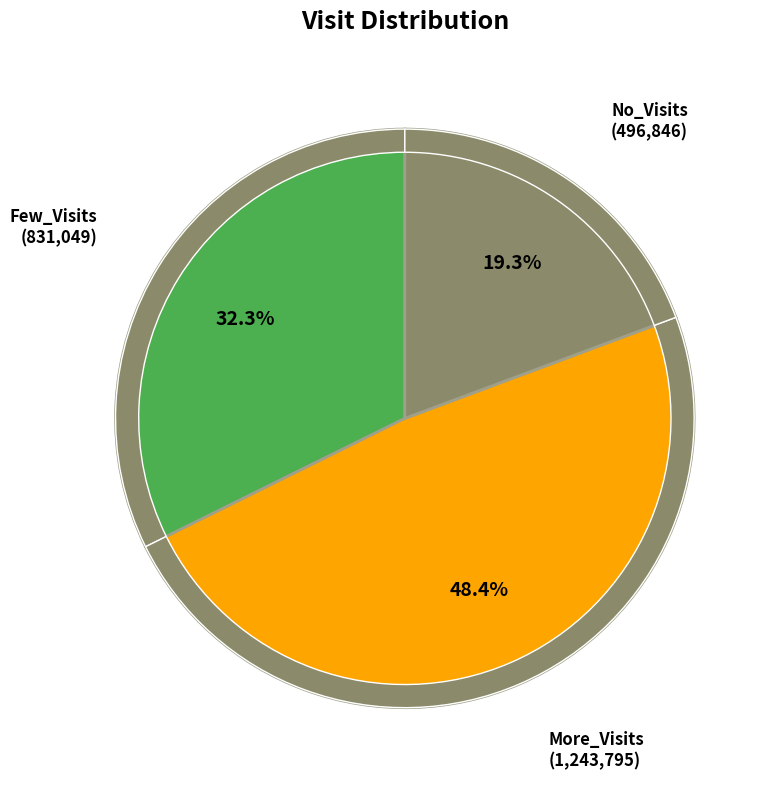

To the nearest percent, what portion does Few_Visits represent?

32%